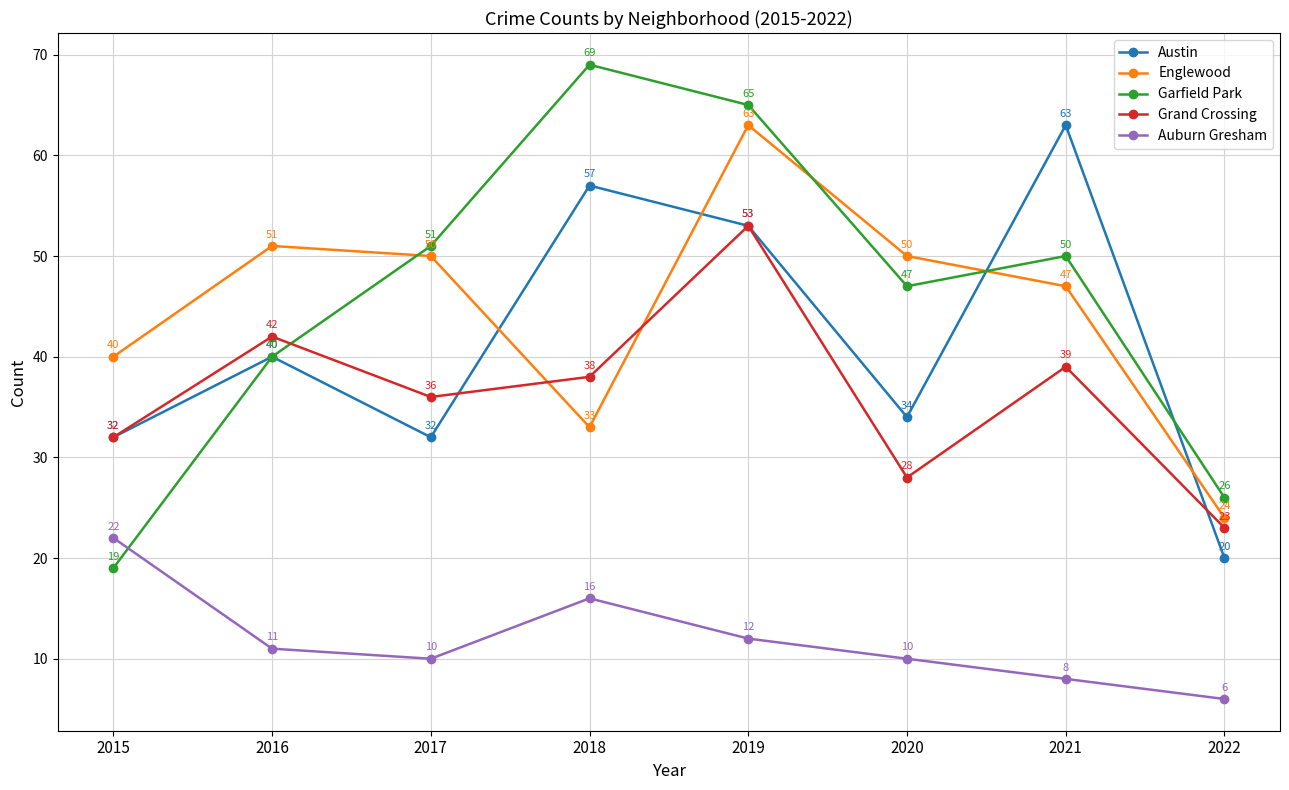

The value of Austin at 2021 is 63. True or false?

True